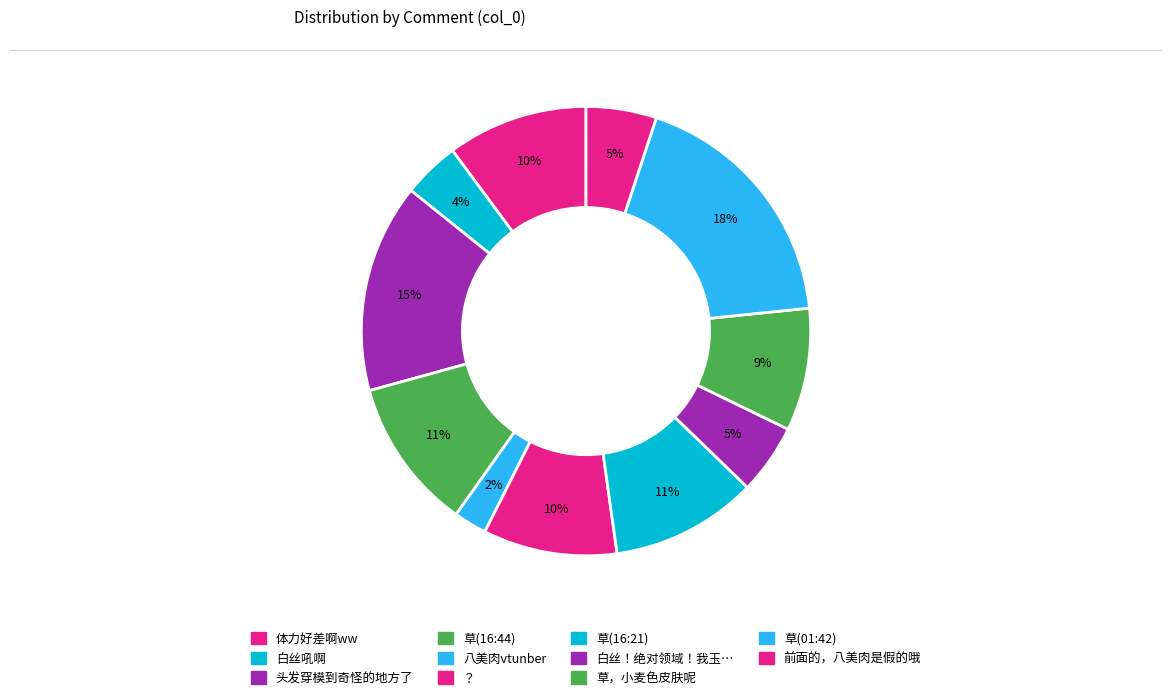

Which slice is the smallest?

八美肉vtunber